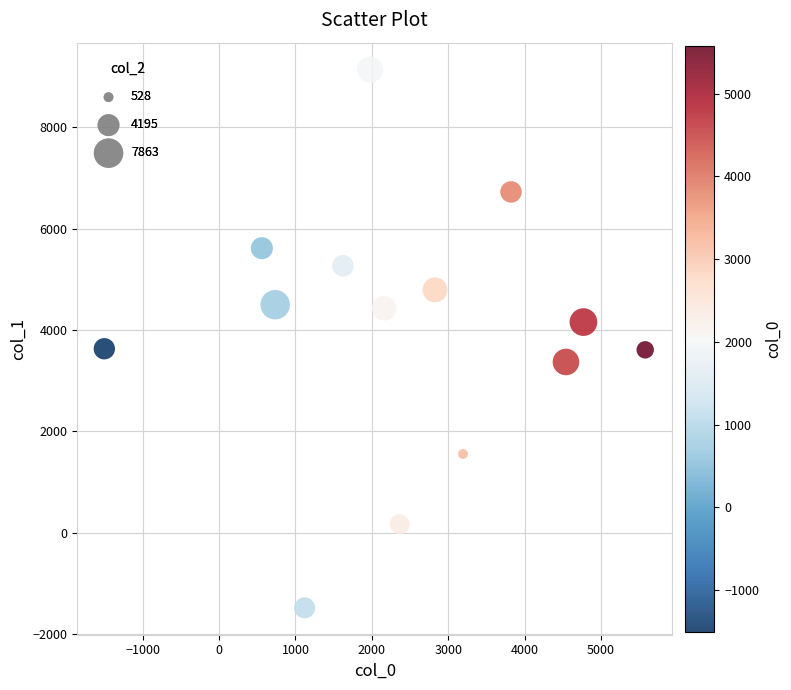

What is the range of X values (max minus min)?

7081.6